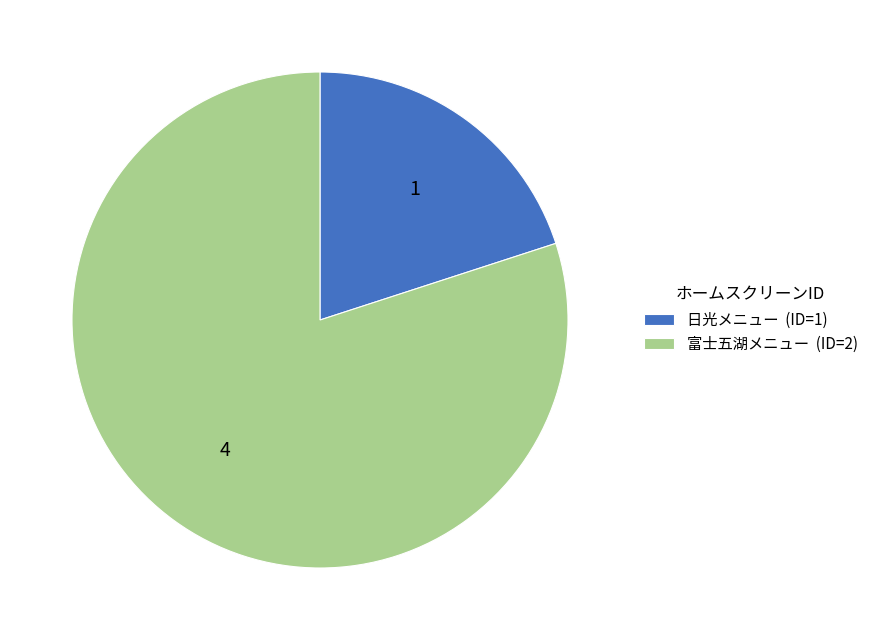

Do 日光メニュー (ID=1) and 富士五湖メニュー (ID=2) together represent more than half of the pie?

Yes